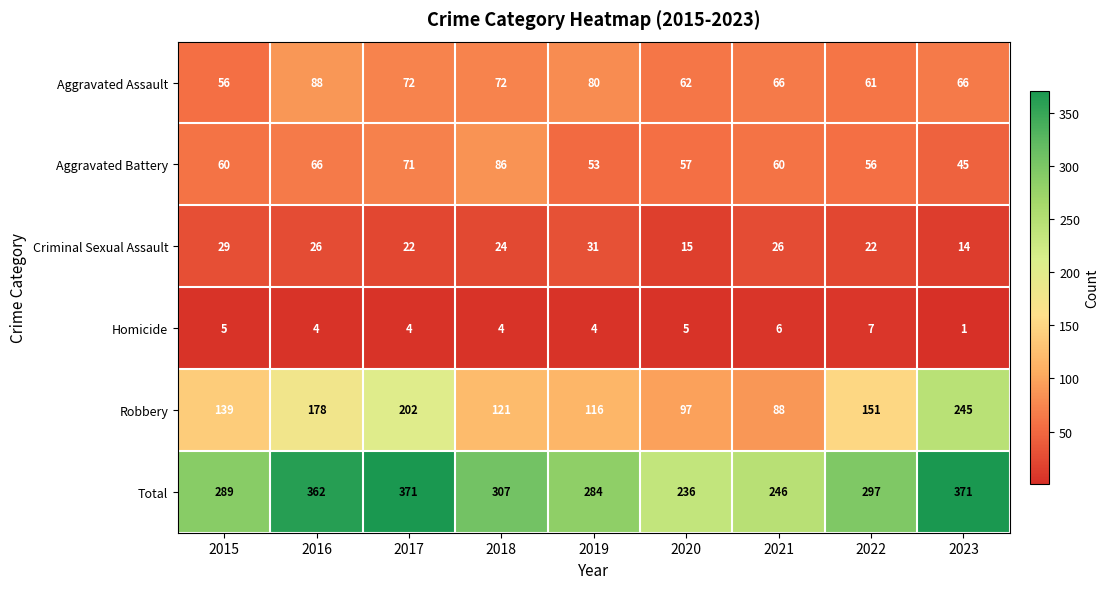

What is the difference between the second highest and minimum values in the Robbery series?

114